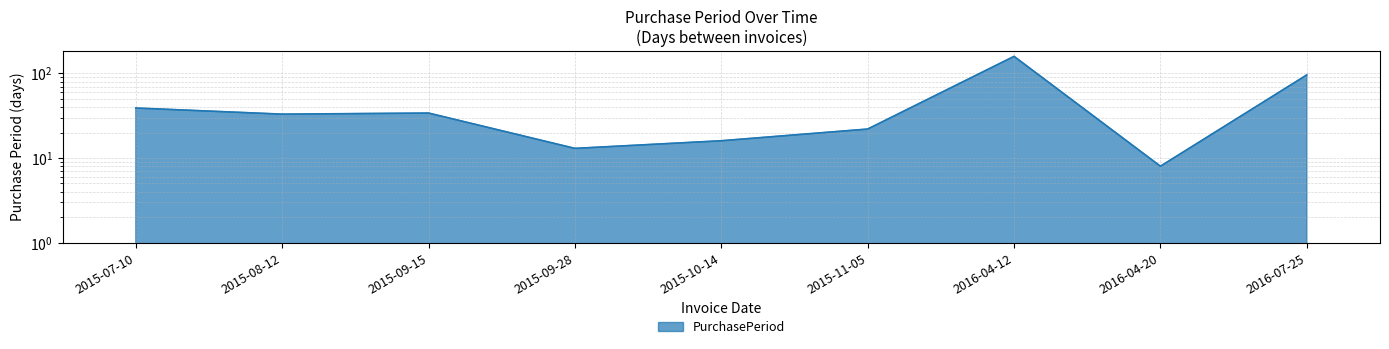

List the labels in order of value, largest first.

2016-04-12, 2016-07-25, 2015-07-10, 2015-09-15, 2015-08-12, 2015-11-05, 2015-10-14, 2015-09-28, 2016-04-20